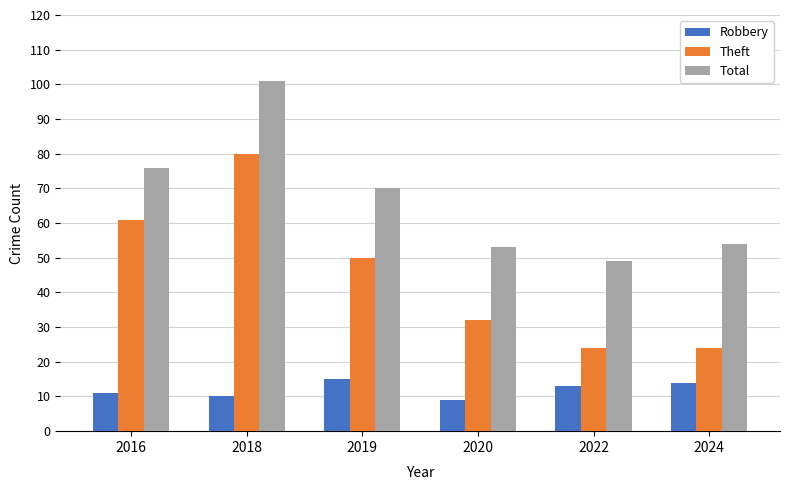

What is the total value across all series at 2022?

86